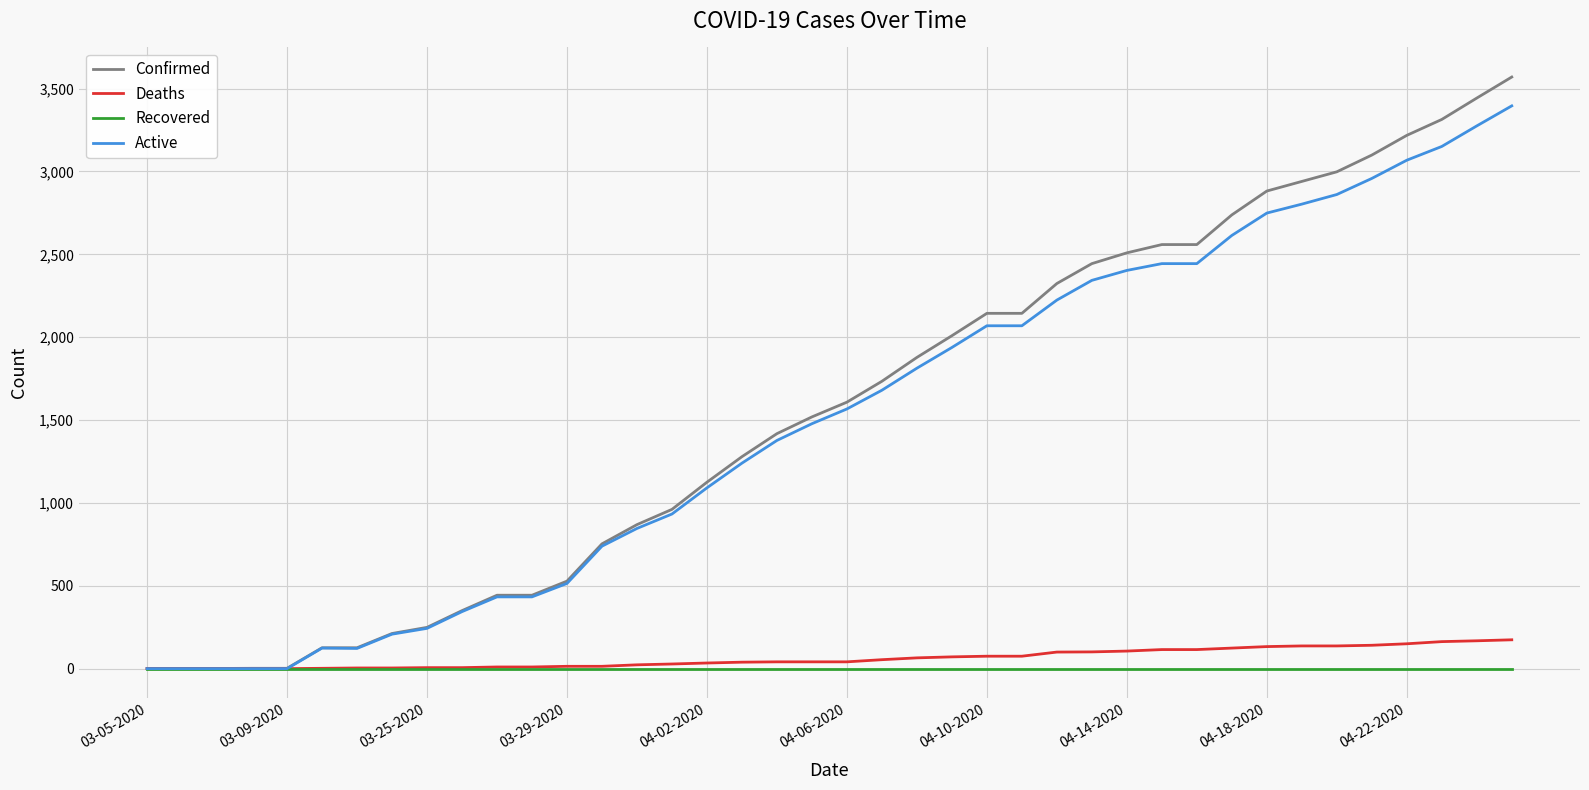

What is the highest value of the Active series?

3396